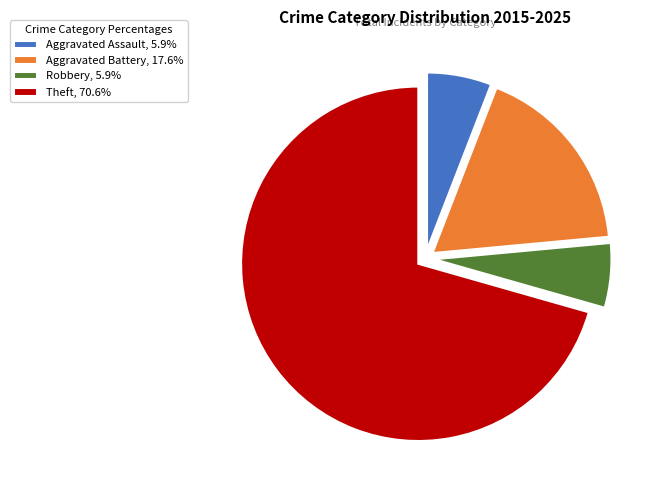

Combined, do Theft, 70.6% and Aggravated Assault, 5.9% account for over 50%?

Yes